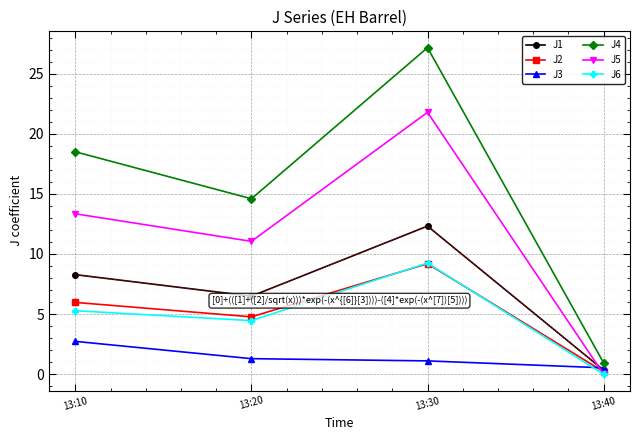

At how many categories does at least one series exceed 14?

3